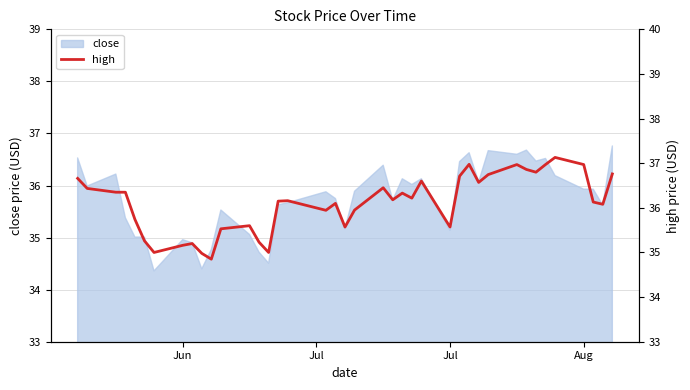

What is the minimum value for close?

34.4